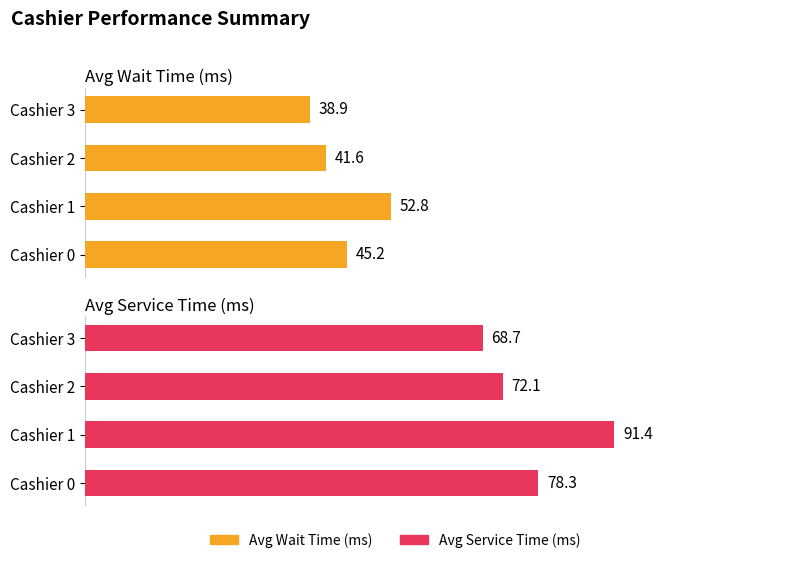

What is the spread (max minus min) of values at Cashier 0?

33.1